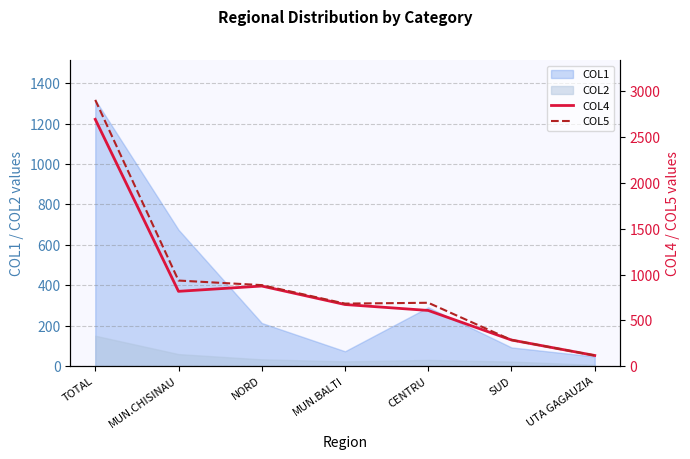

True or false: COL4 and COL5 cross at least once.

False